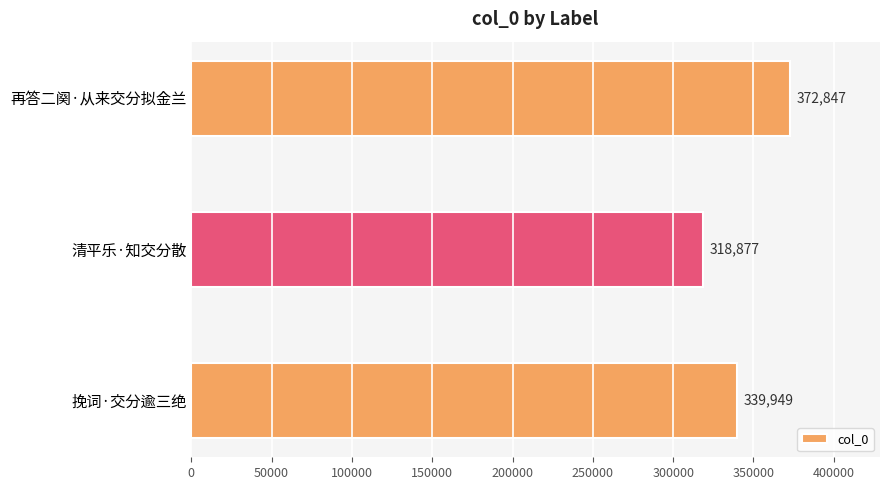

Is it true that the value at 挽词·交分逾三绝 is 339949?

True